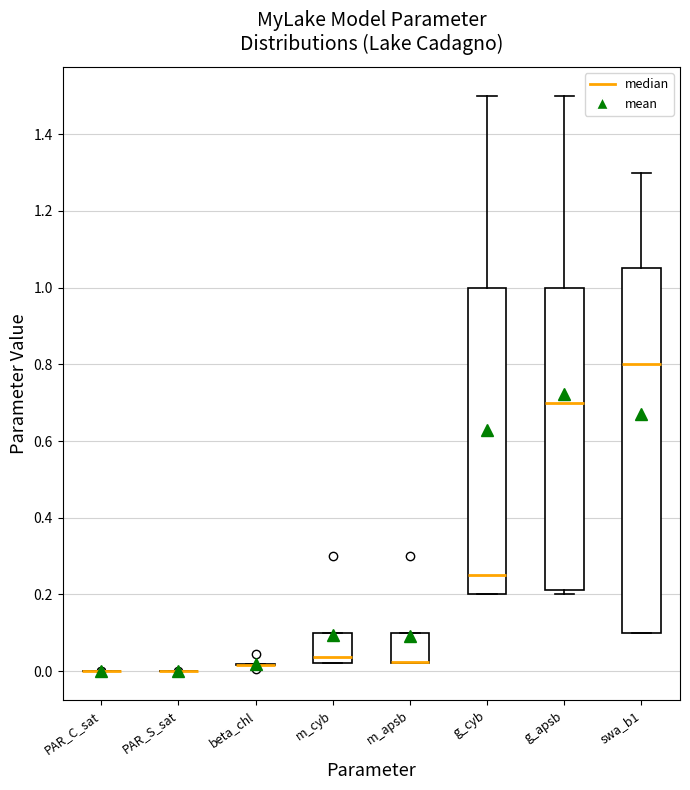

Reading left to right, transcribe this box plot: for each box, give where its median line is, the range the box spans, and where its two whiskers end, as read against the y-axis. The values are not printed on the chart, so give them approximately, as read against the axis.

PAR_C_sat: box collapsed to a line at 0.00, whiskers 0.00 to 0.00
PAR_S_sat: box collapsed to a line at 0.00, whiskers 0.00 to 0.00
beta_chl: box collapsed to a line at 0.02, whiskers 0.02 to 0.02
m_cyb: median 0.04, box 0.02 to 0.10, whiskers 0.02 to 0.10
m_apsb: median 0.02 (drawn on the box's lower edge), box 0.02 to 0.10, whiskers 0.02 to 0.10
g_cyb: median 0.26, box 0.20 to 1.00, whiskers 0.20 to 1.50
g_apsb: median 0.70, box 0.22 to 1.00, whiskers 0.20 to 1.50
swa_b1: median 0.80, box 0.10 to 1.06, whiskers 0.10 to 1.30